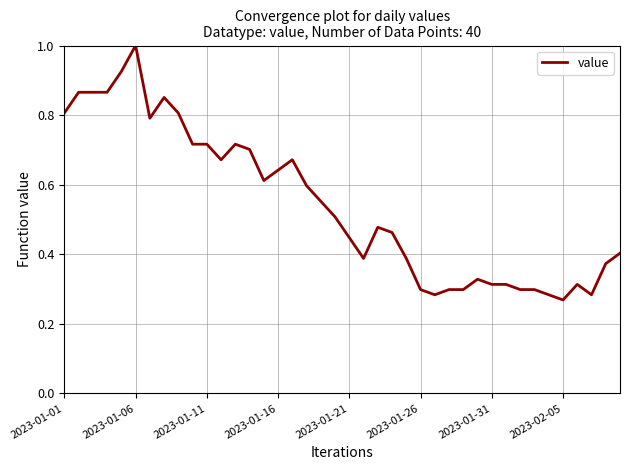

What is the greatest value displayed?

1.0